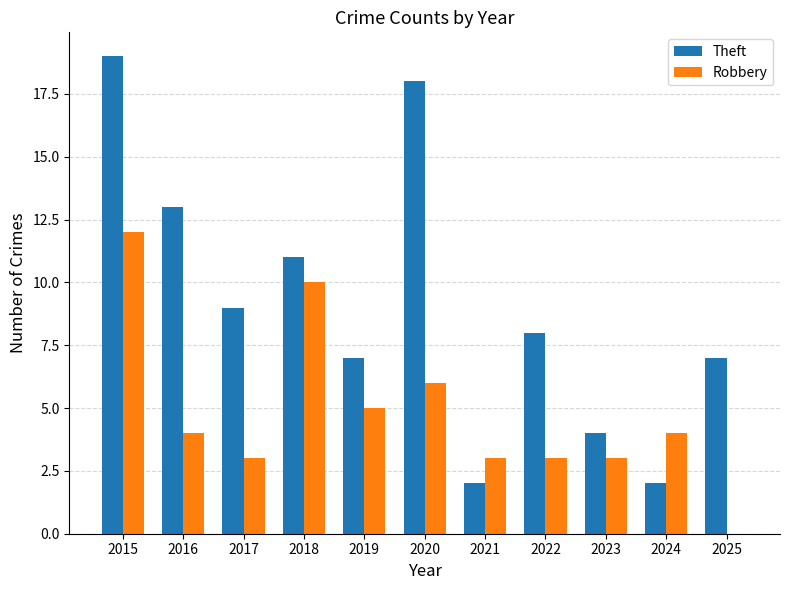

Reading left to right, transcribe all the data shown in this chart.

Theft: 2015=19	2016=13	2017=9	2018=11	2019=7	2020=18	2021=2	2022=8	2023=4	2024=2	2025=7
Robbery: 2015=12	2016=4	2017=3	2018=10	2019=5	2020=6	2021=3	2022=3	2023=3	2024=4	2025=0